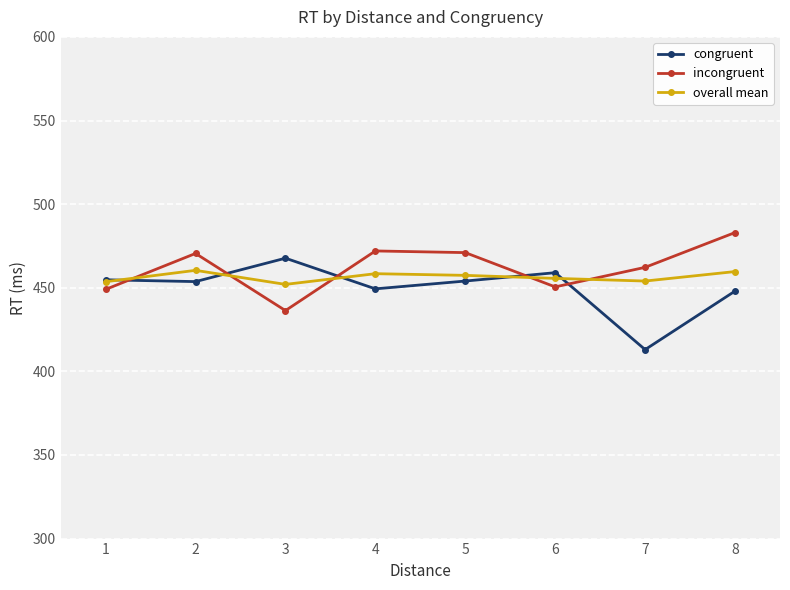

At 2, list the series in order from smallest to largest.

congruent, overall mean, incongruent